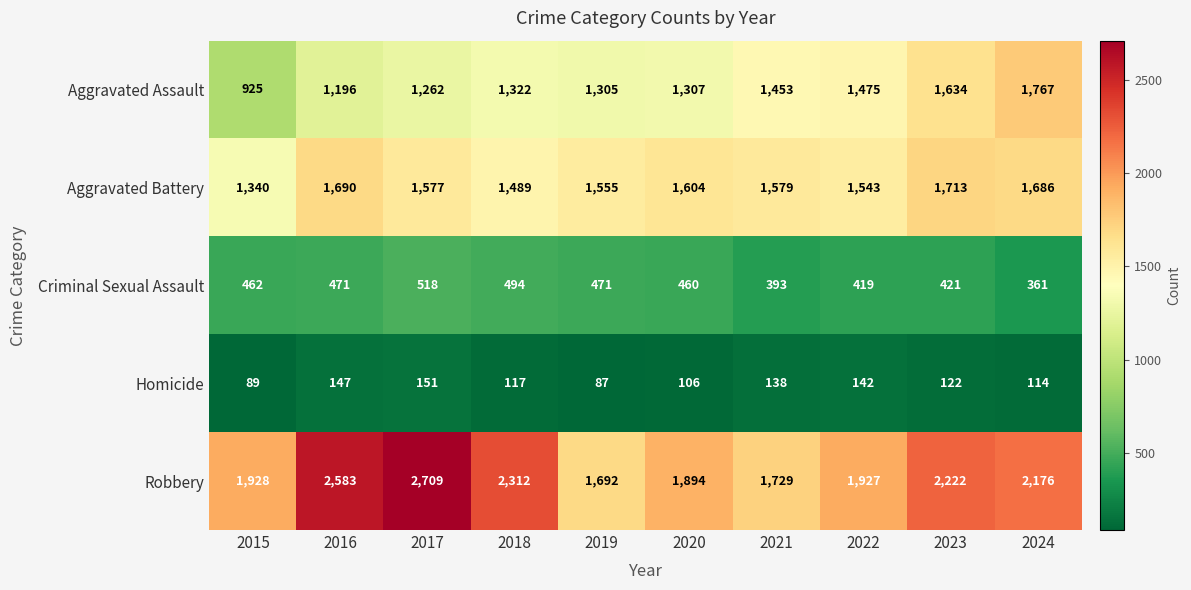

What is the maximum value for Homicide?

151